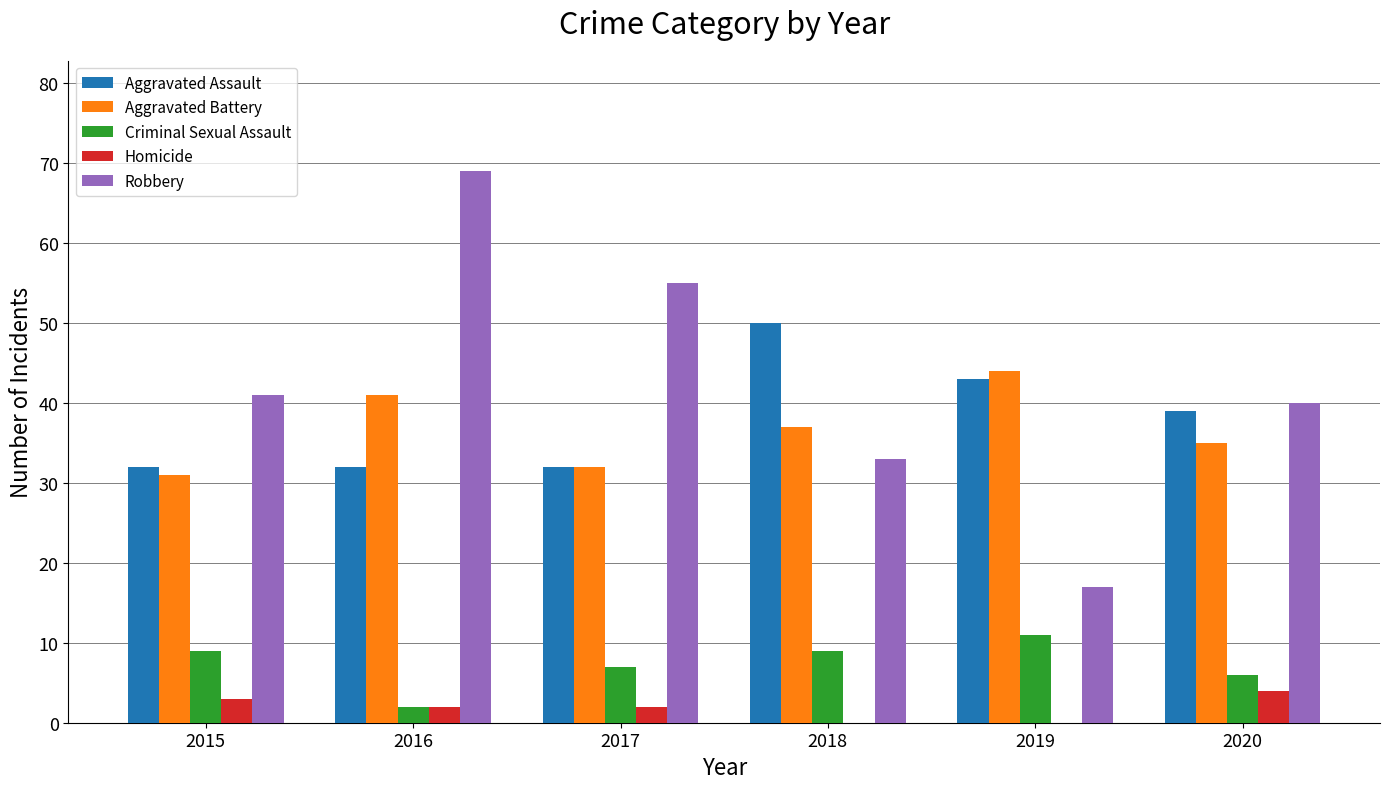

What is the maximum value shown in the chart?

69